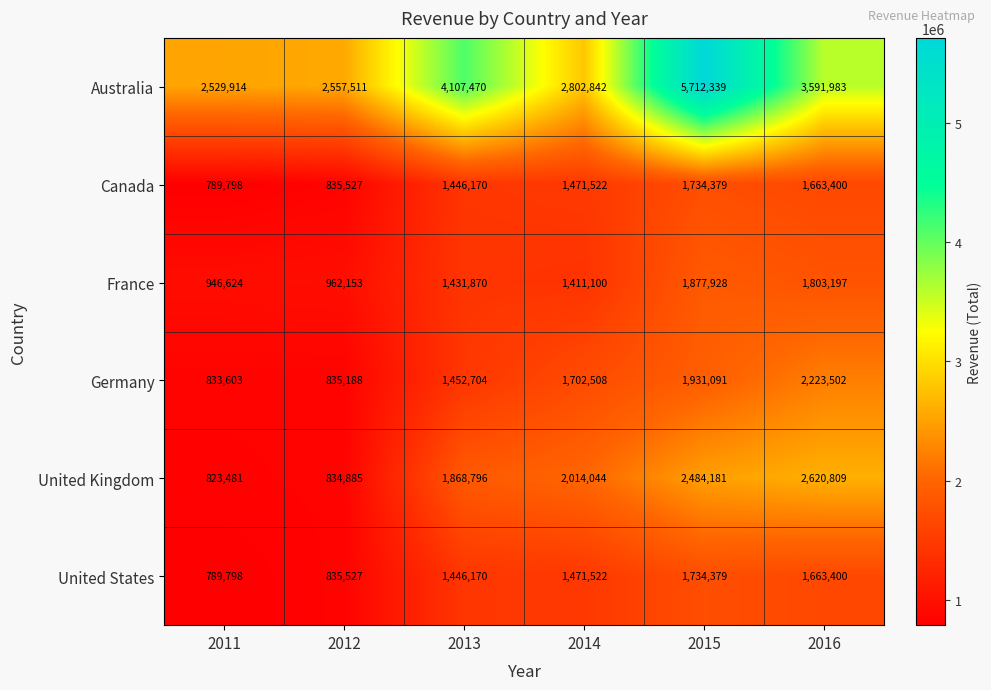

At which category is the sum across all series the highest?

2015